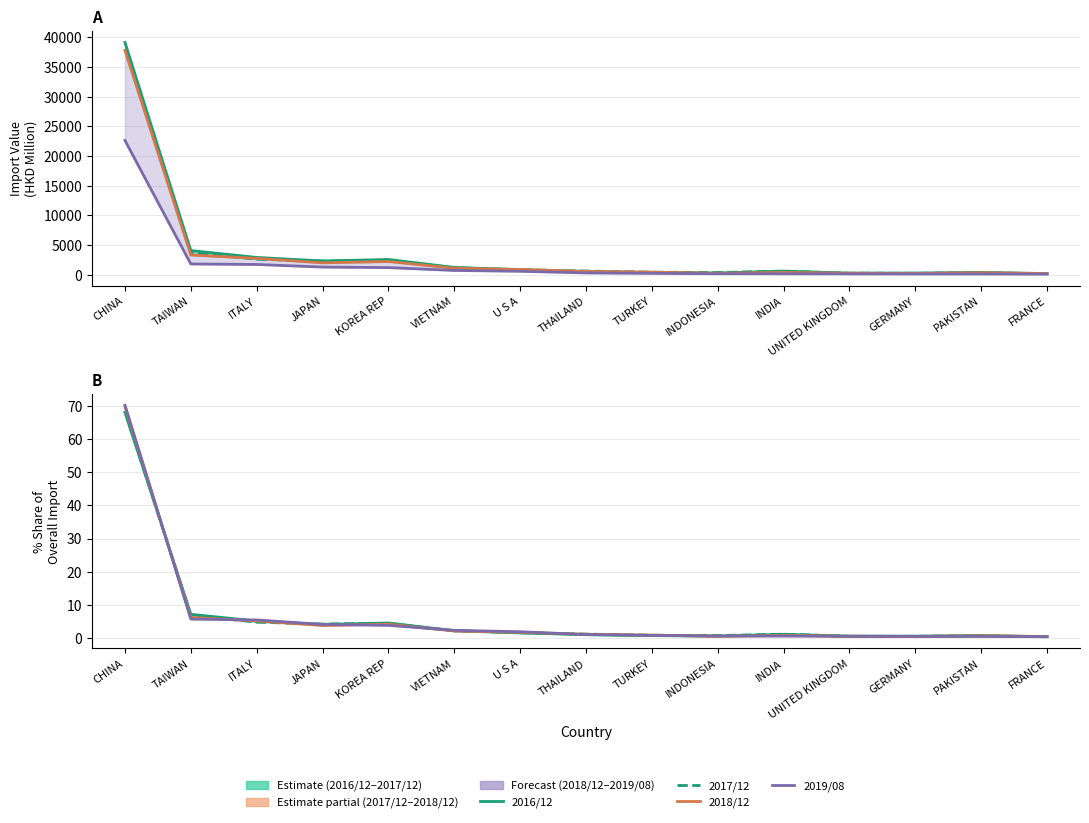

How many distinct data groups are displayed?

4